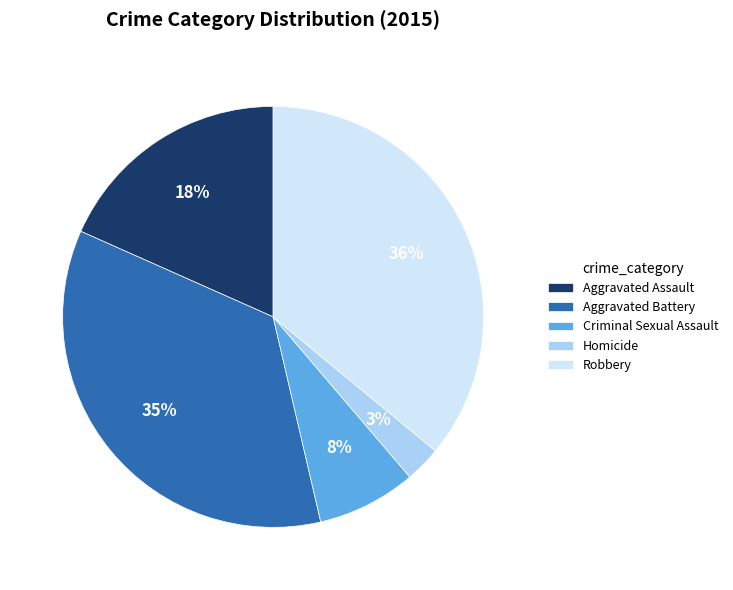

Between Robbery and Aggravated Assault, which is larger?

Robbery